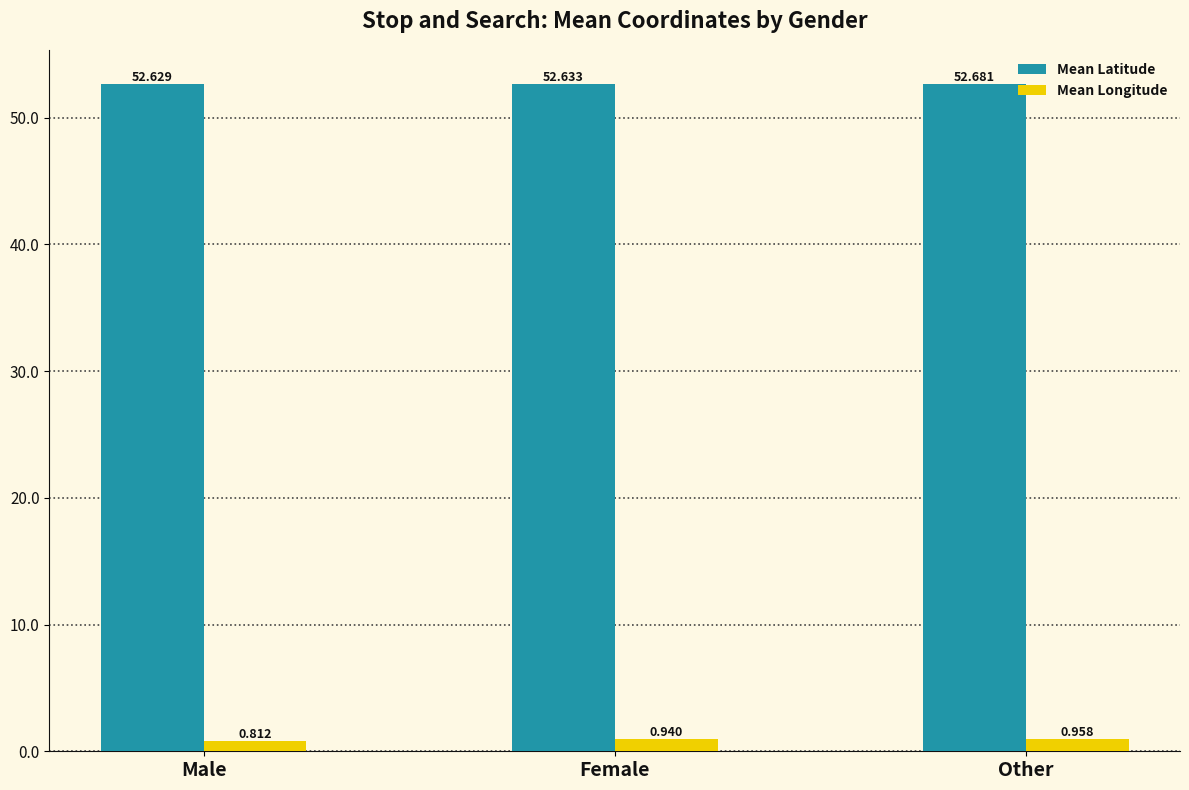

Count the number of data series in this chart.

2